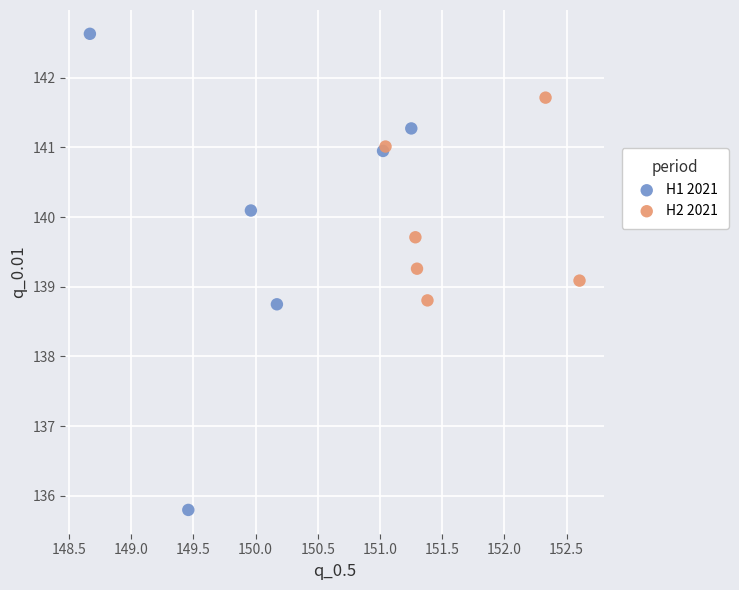

Which series has the widest spread of Y values?

H1 2021